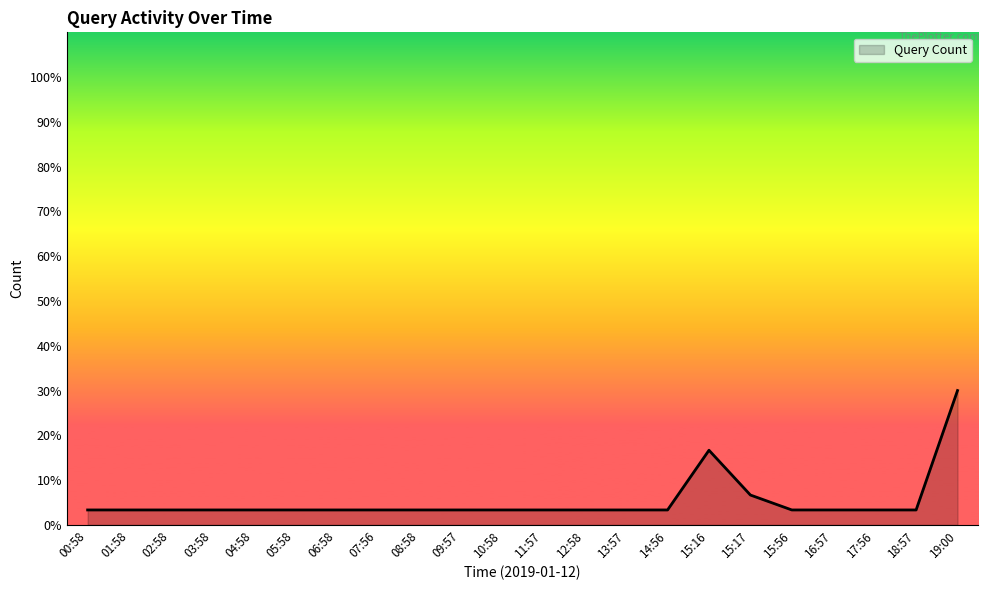

Which label corresponds to the largest value in the chart?

19:00